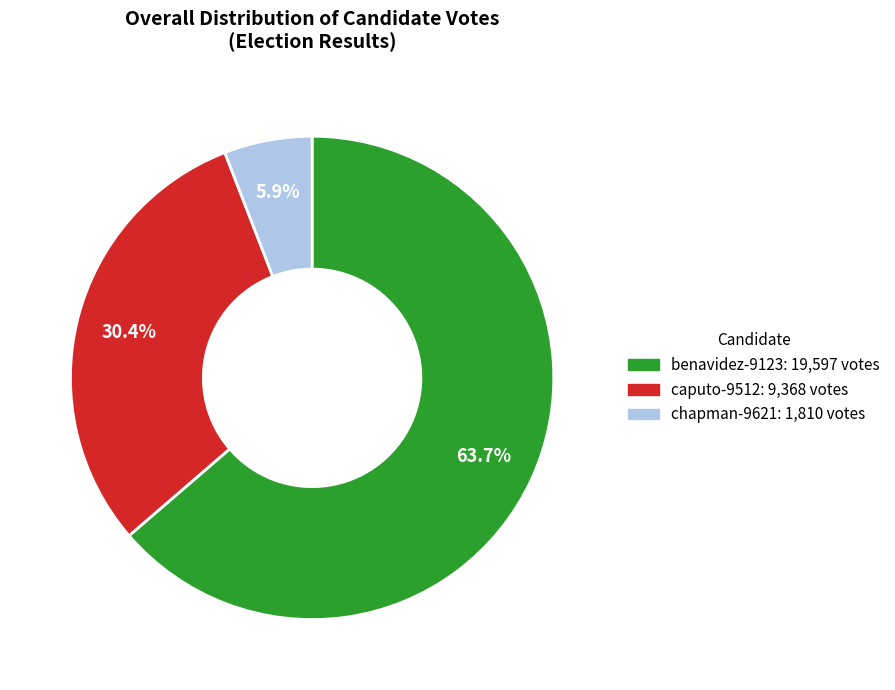

To the nearest percent, what is the difference between the largest and smallest slice percentages?

58%